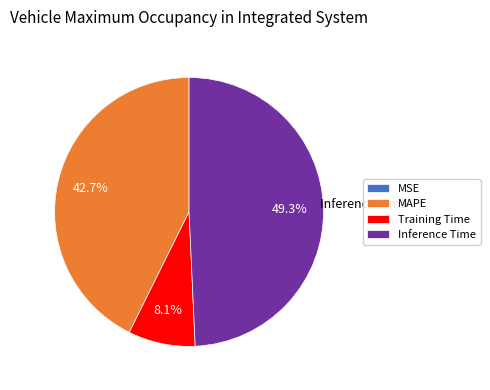

Which has a higher value, Inference Time or MAPE?

Inference Time